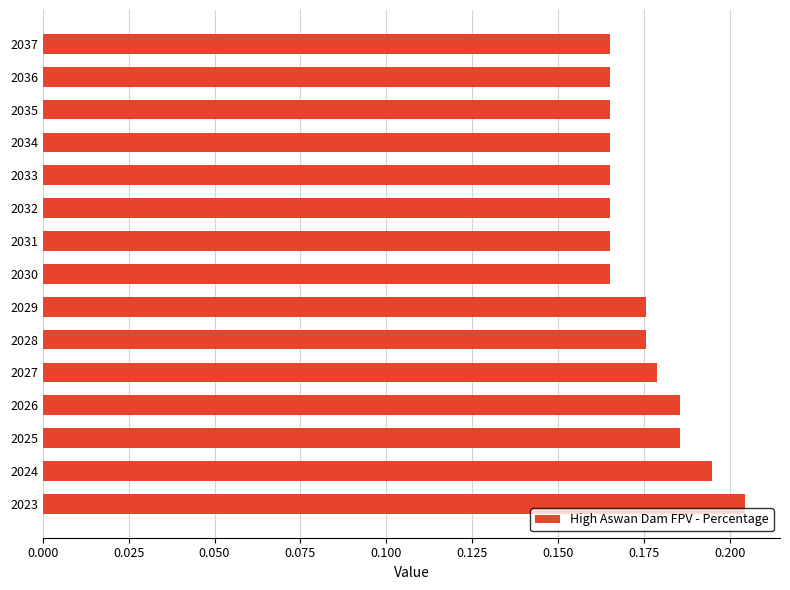

Count the values in the range 0 to 1.

15